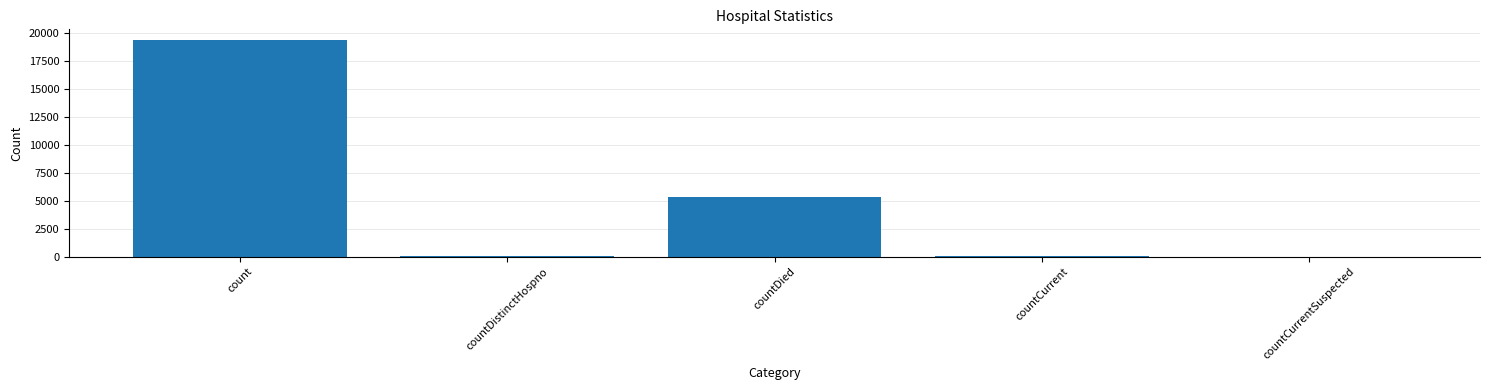

How many series are shown in this chart?

1